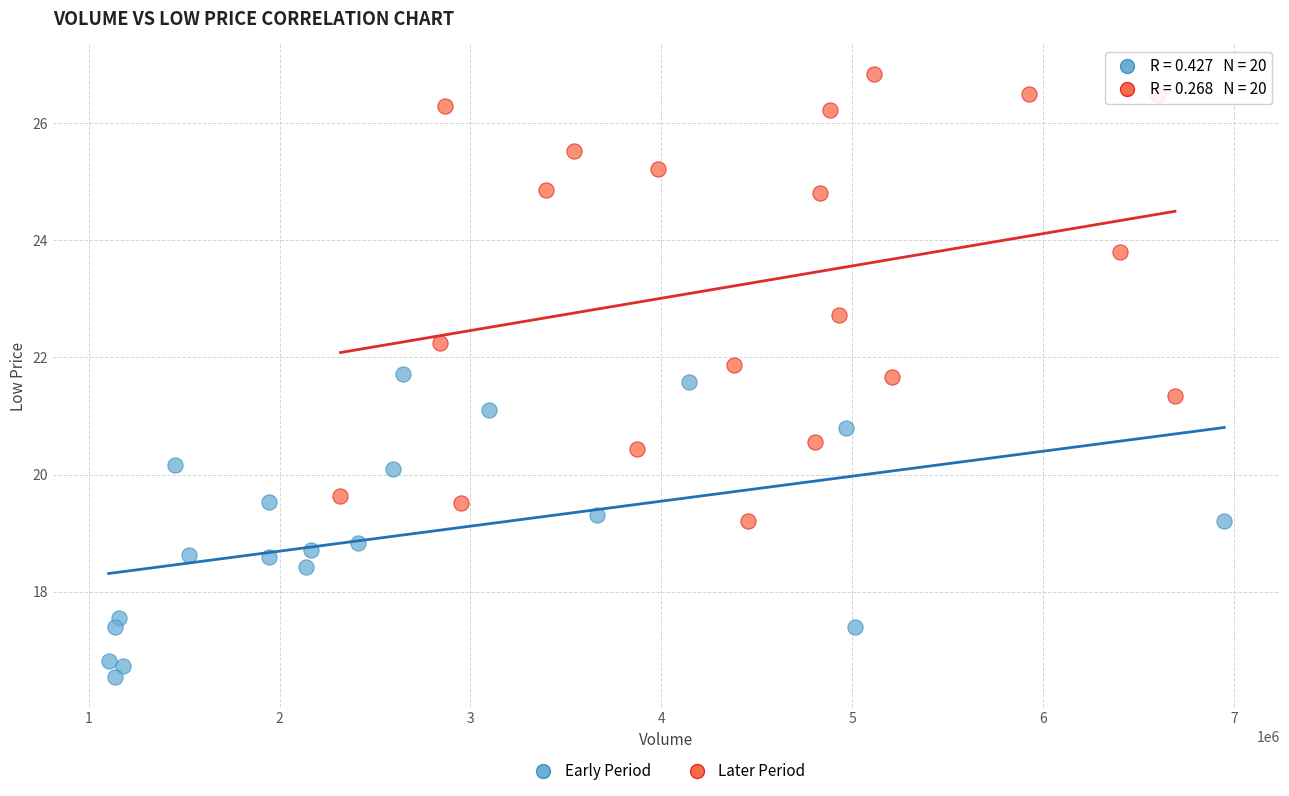

Which series has the widest spread of Y values?

Later Period